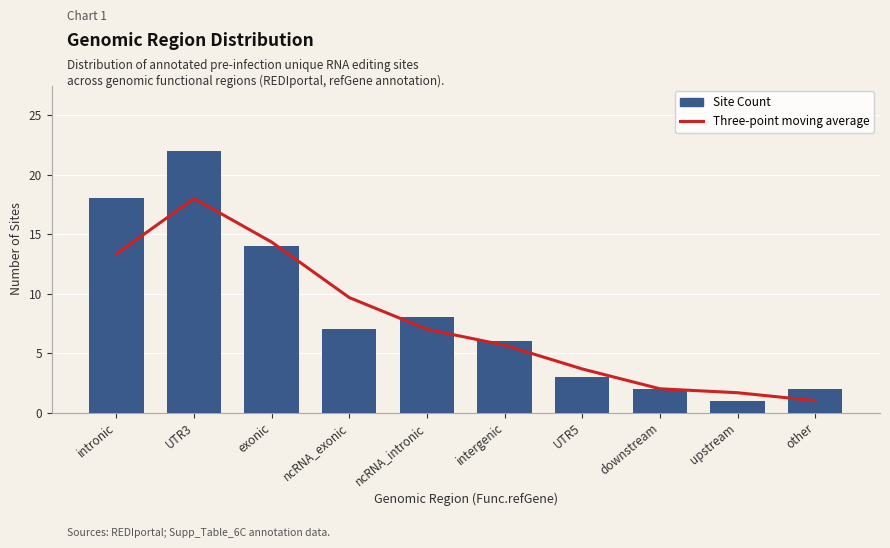

The Site Count series shows 6.0 at intergenic. True or false?

True